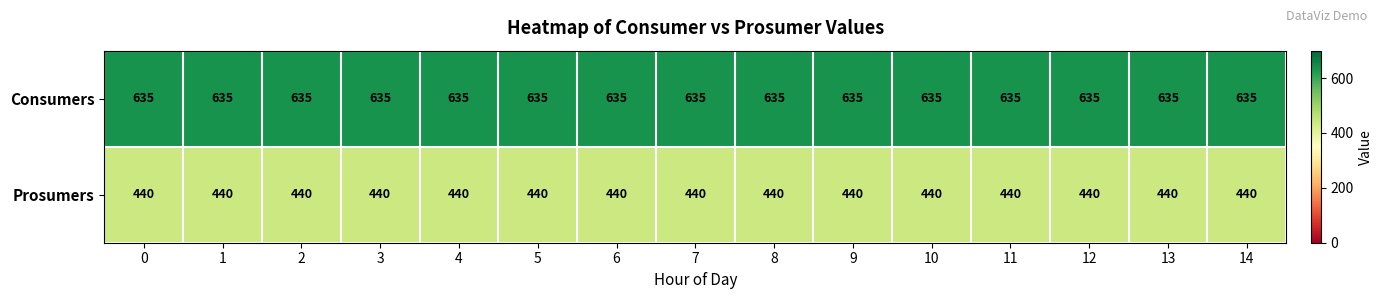

What is the difference between the highest and lowest values at 7?

195